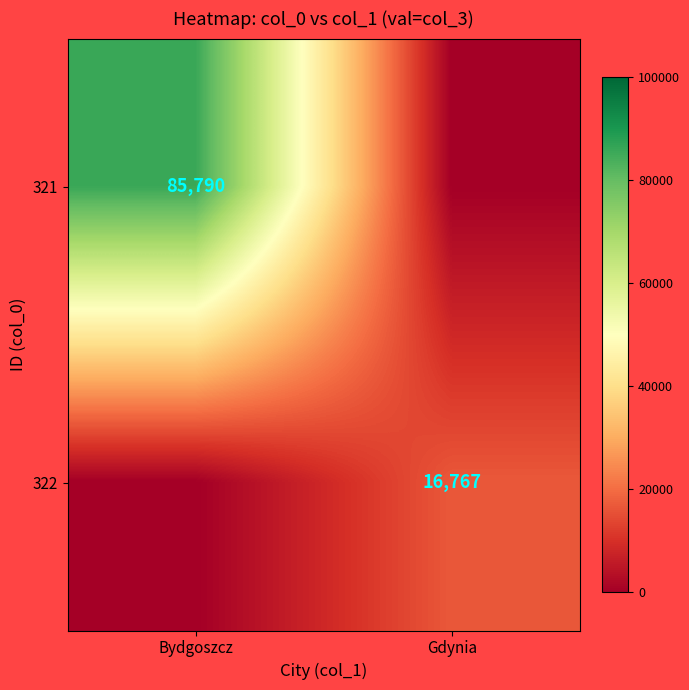

The value of 321 at Bydgoszcz is 39033. True or false?

False